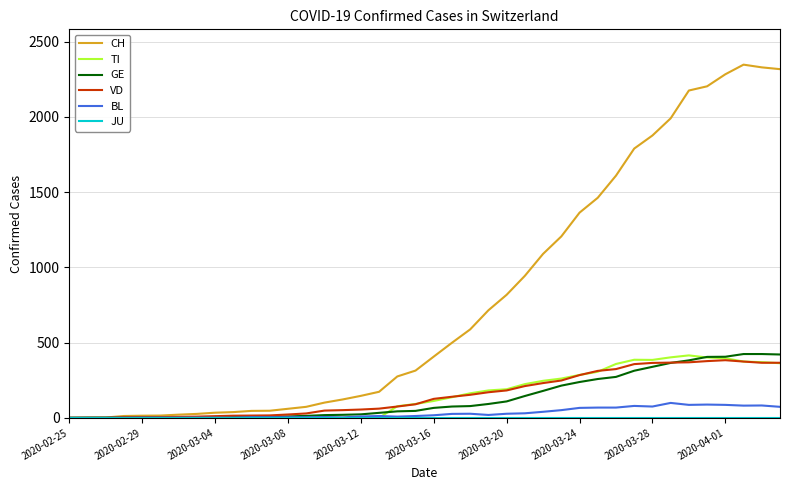

Which series has the largest total across all categories?

CH